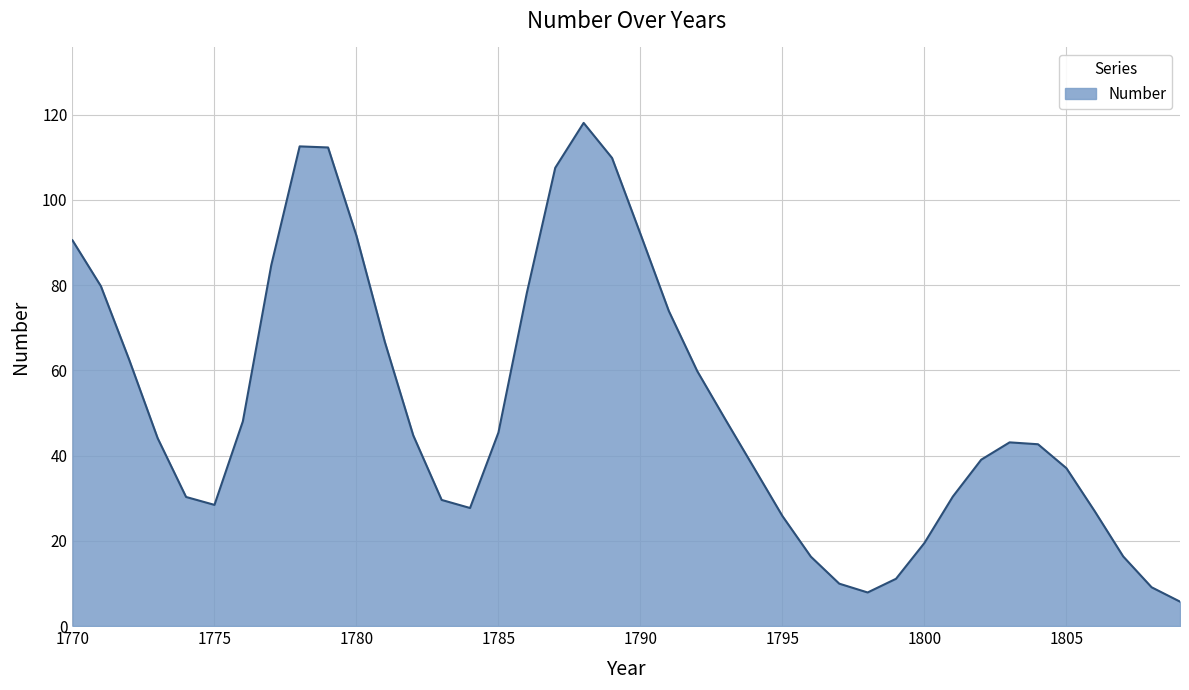

What is the minimum value shown in the chart?

5.7